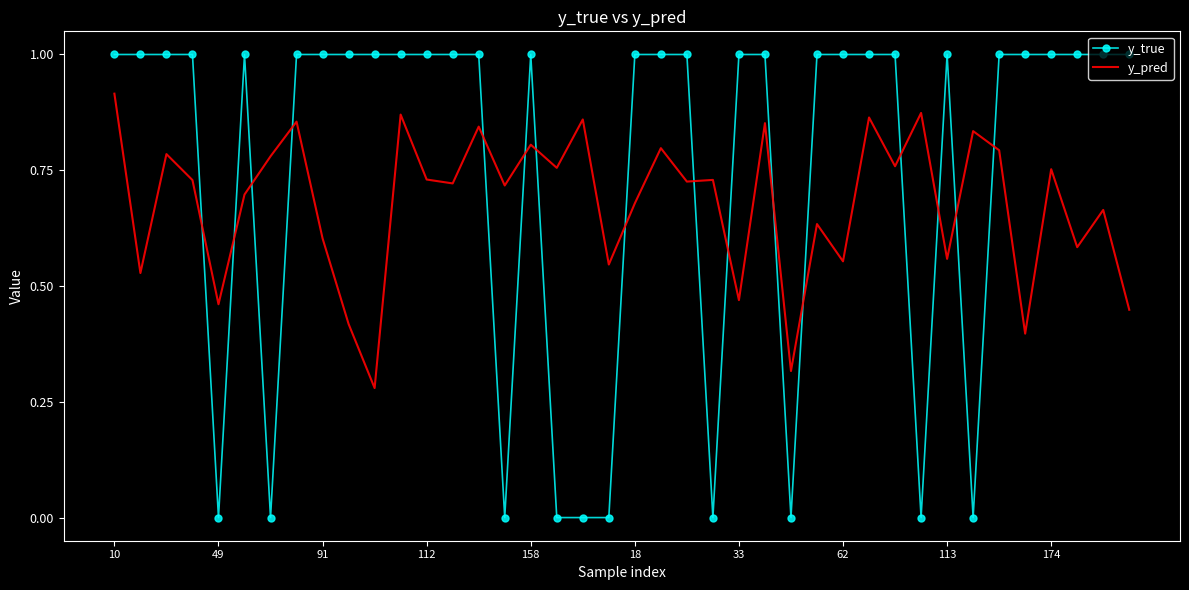

List the series in order of their peak value, lowest first.

y_pred, y_true